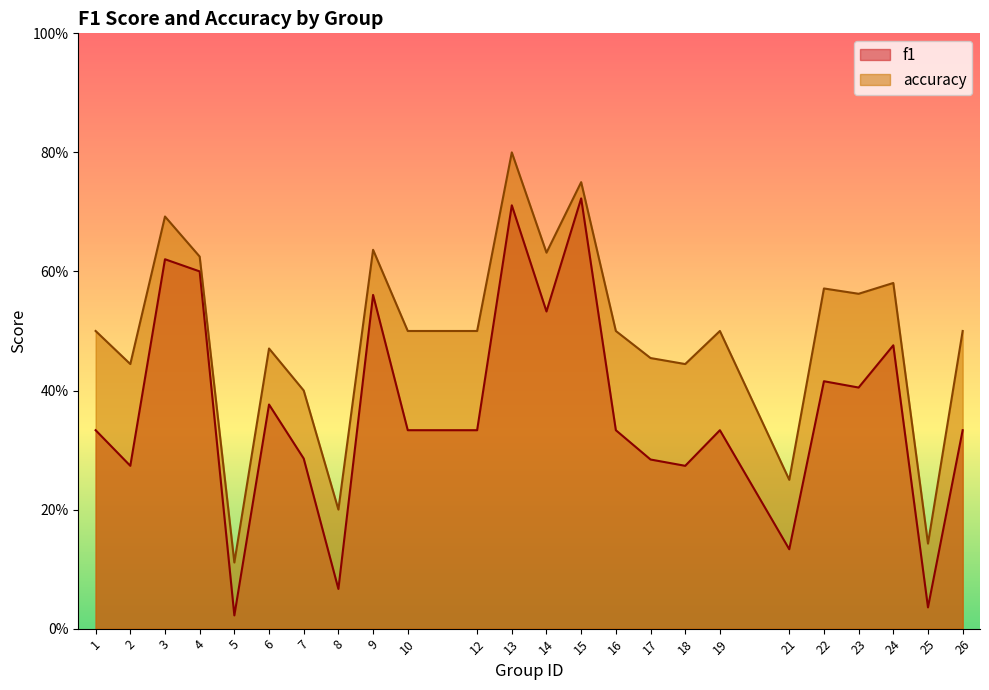

Which category has the highest value in the accuracy series?

13